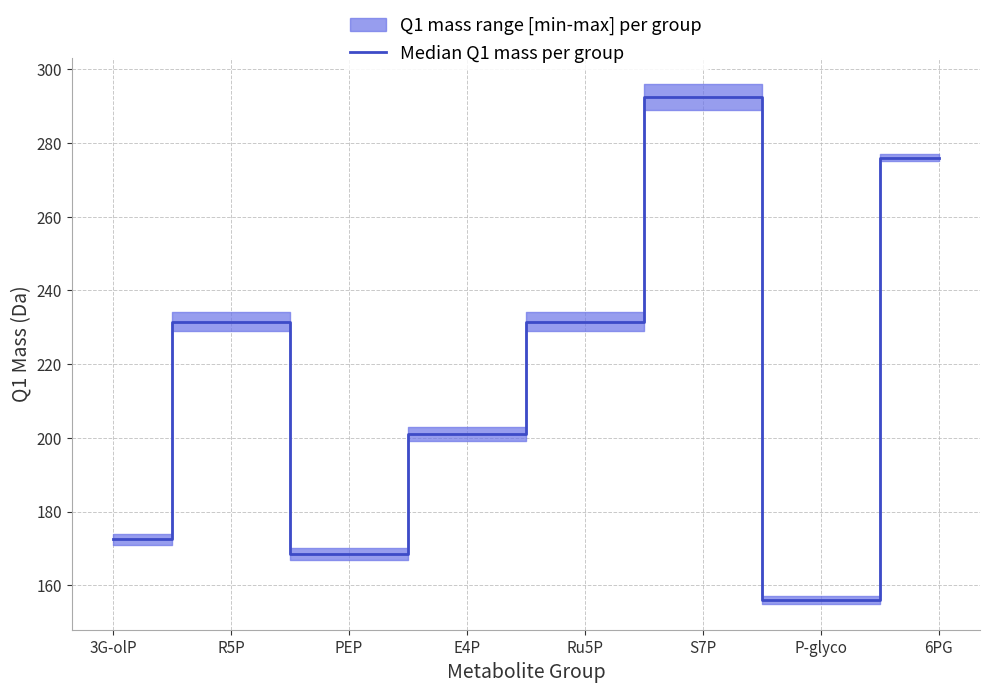

Reading left to right, what are all the values shown in this chart?

3G-olP=172.5	R5P=231.5	PEP=168.5	E4P=201.0	Ru5P=231.5	S7P=292.5	P-glyco=156.0	6PG=276.0